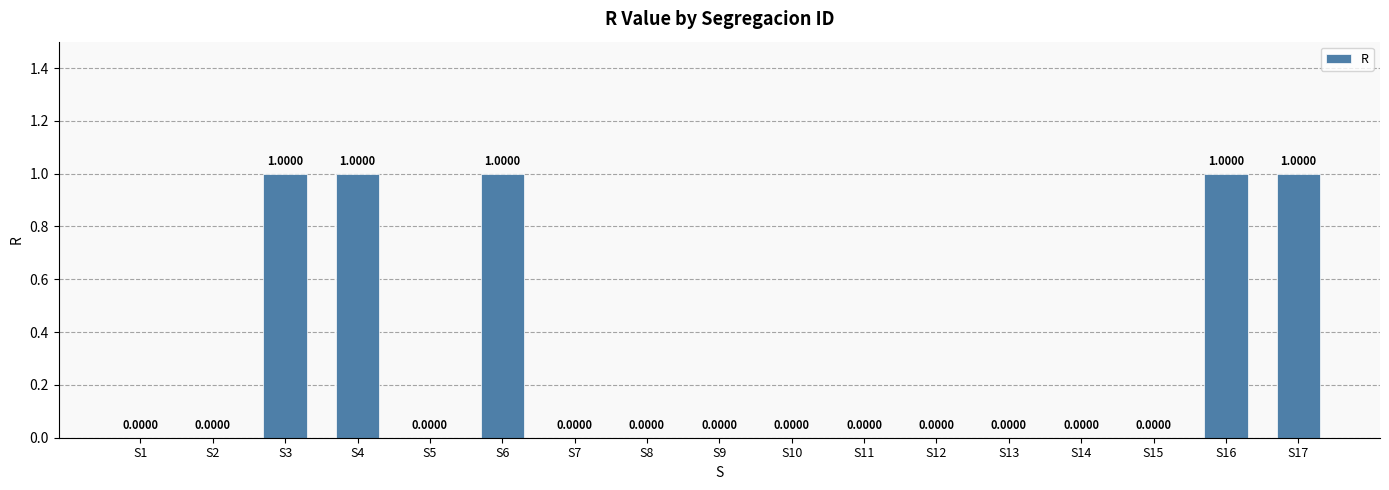

Which has a higher value, S17 or S12?

S17